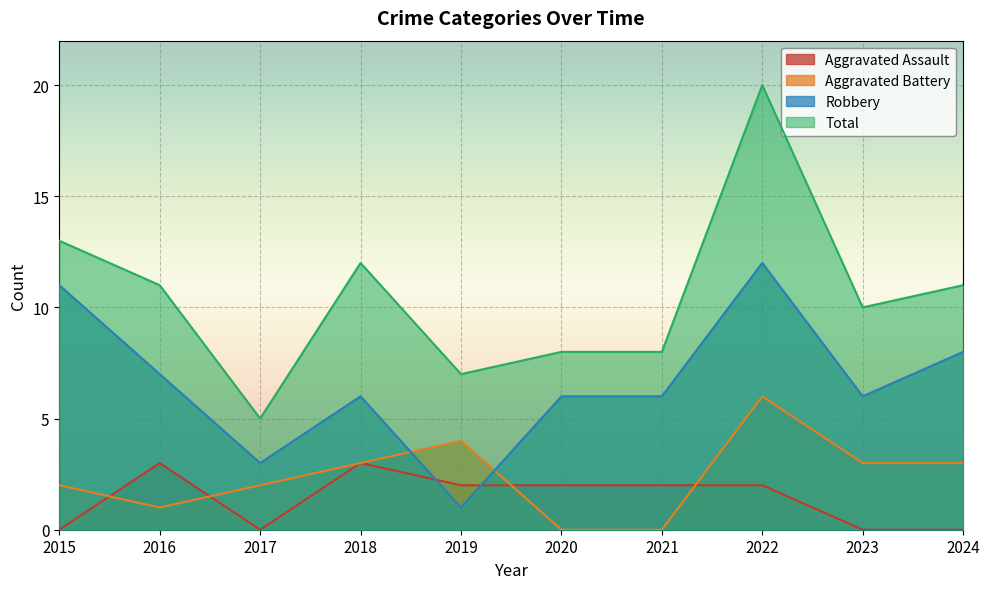

List the labels in order of Total value, largest first.

2022, 2015, 2018, 2016, 2024, 2023, 2020, 2021, 2019, 2017